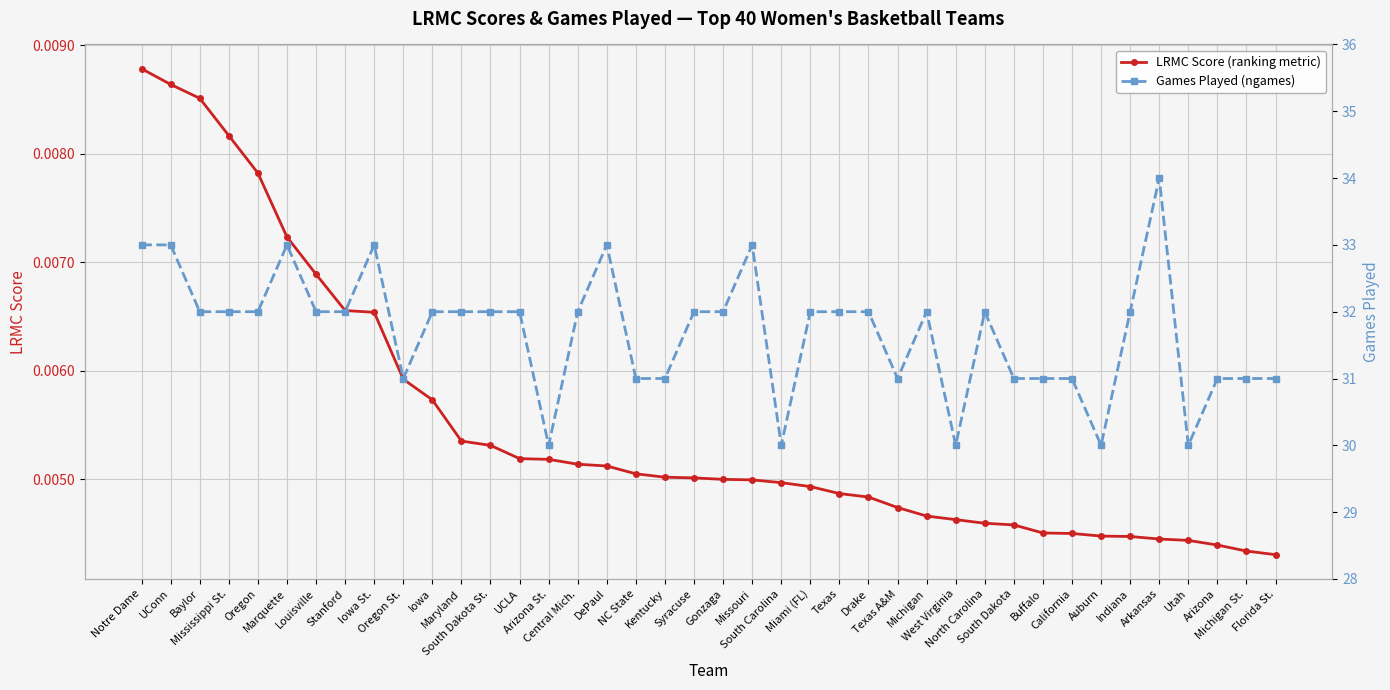

What is the total value across all series at South Carolina?

30.0